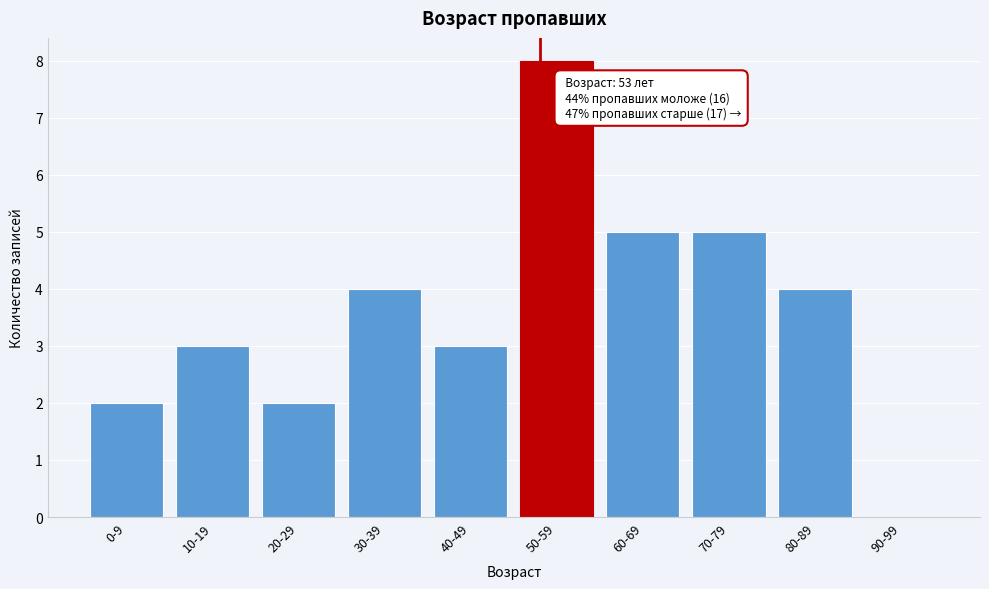

Reading left to right, extract all data points from this chart.

0-9=2	10-19=3	20-29=2	30-39=4	40-49=3	50-59=8	60-69=5	70-79=5	80-89=4	90-99=0